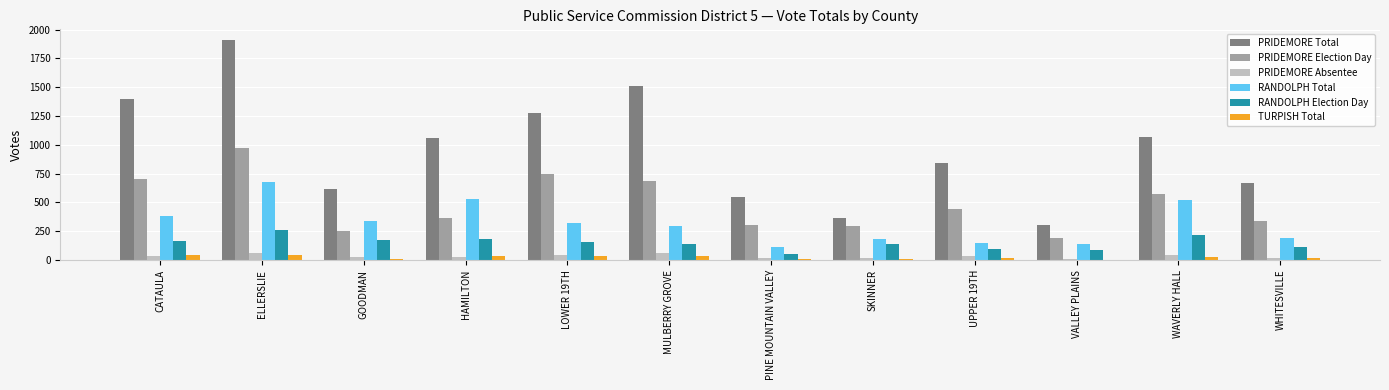

What is the average value of the TURPISH Total series?

25